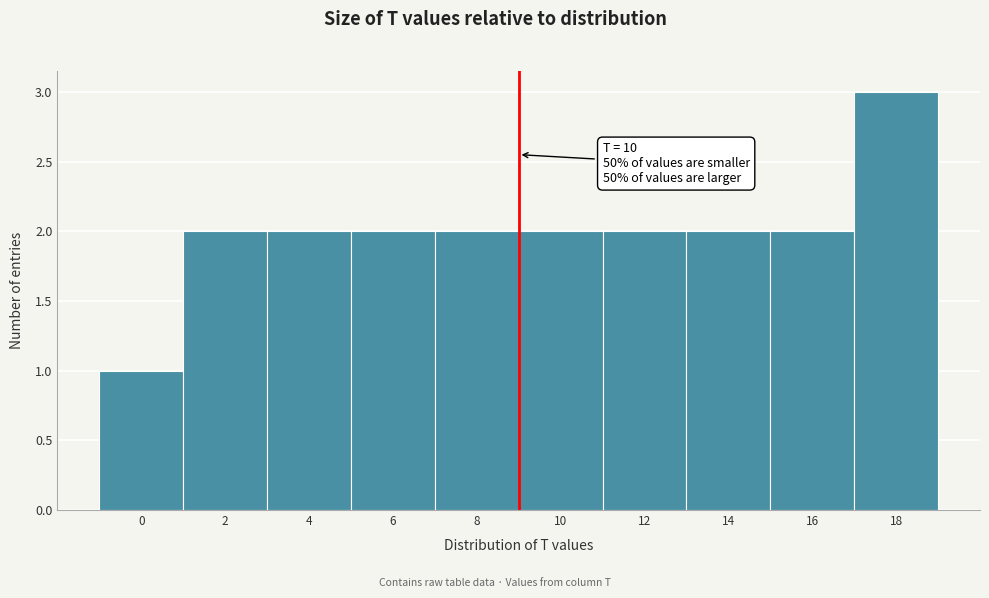

Reading left to right, extract all data points from this chart.

1	2	2	2	2	2	2	2	2	3